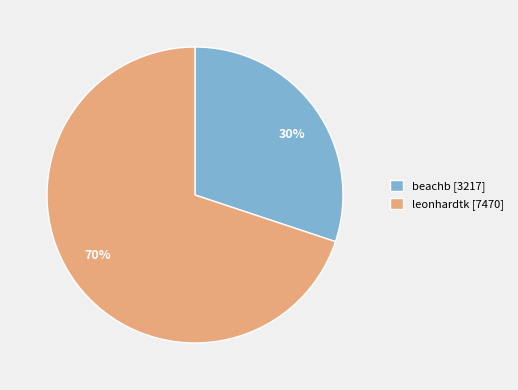

To the nearest percent, what percentage of the pie is leonhardtk?

70%